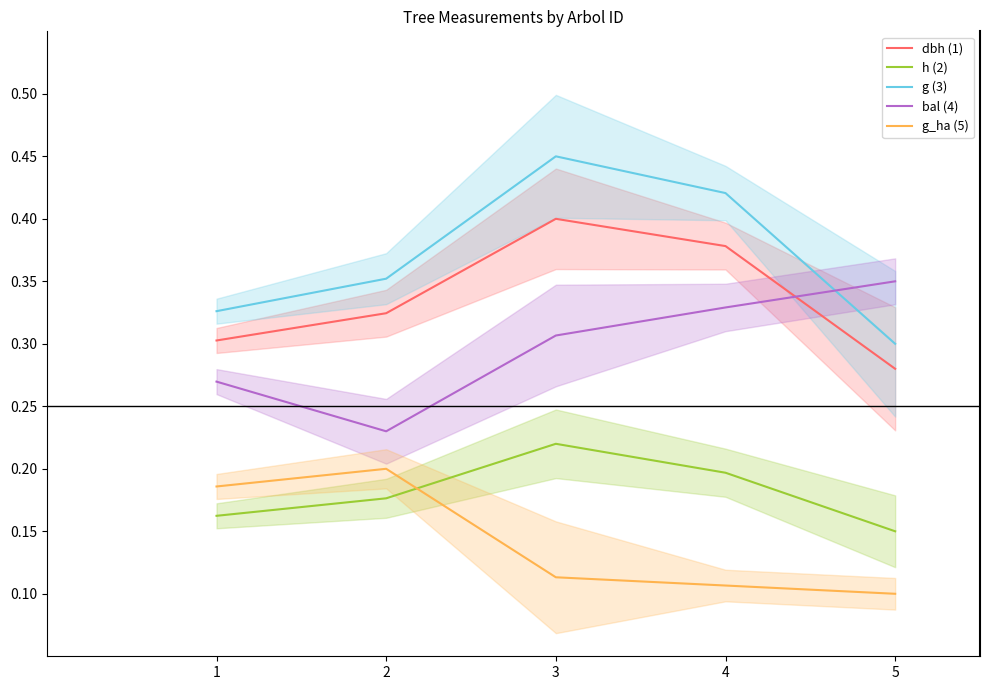

True or false: dbh (1) and g (3) intersect in this chart.

False